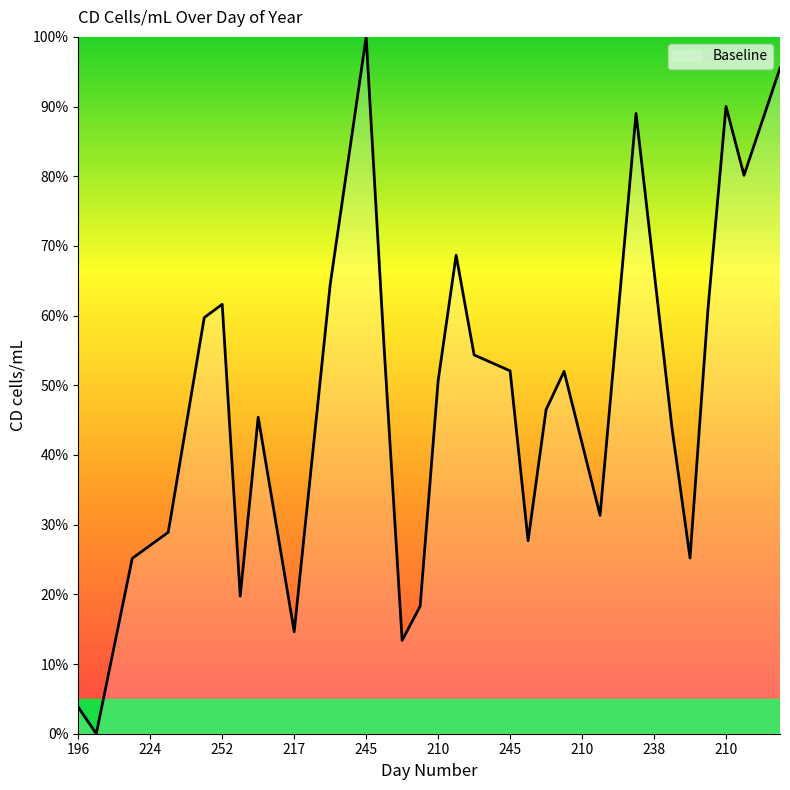

What is the average value?

48.1